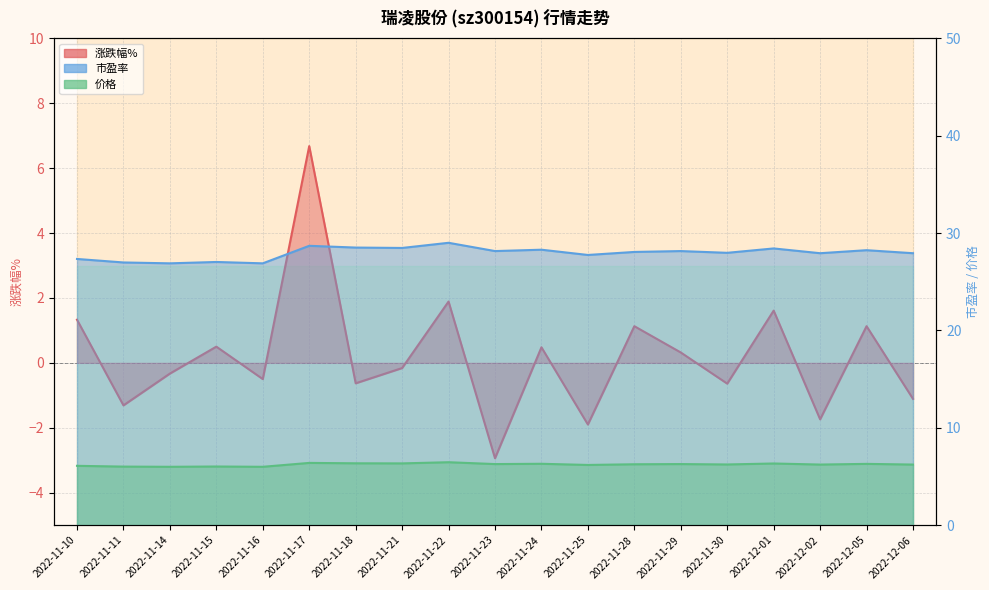

Which series has the largest range (max minus min)?

涨跌幅%